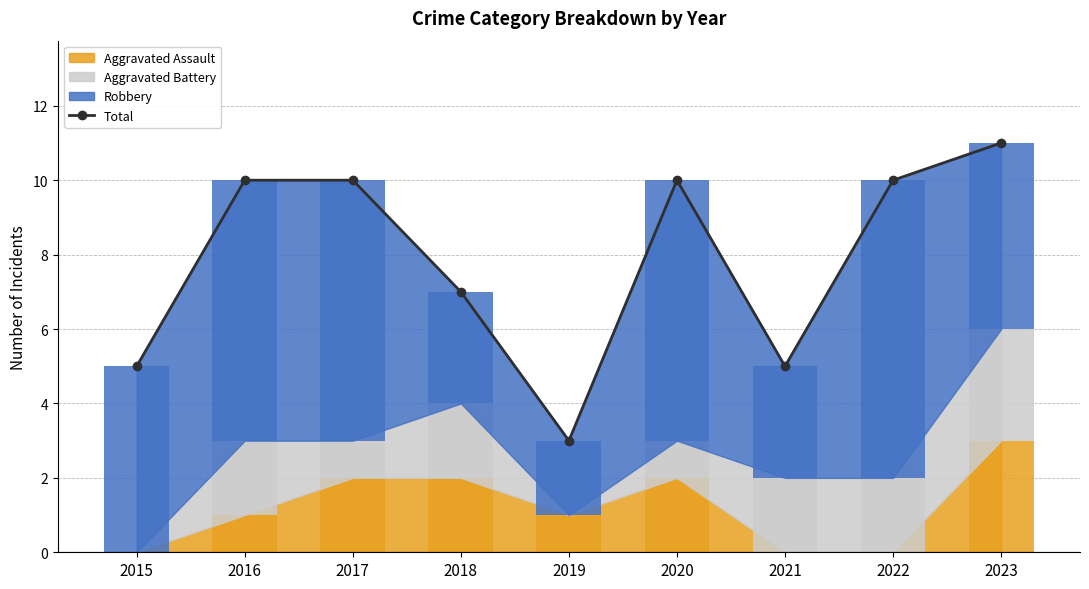

At which category does the chart reach its minimum across all series?

2019